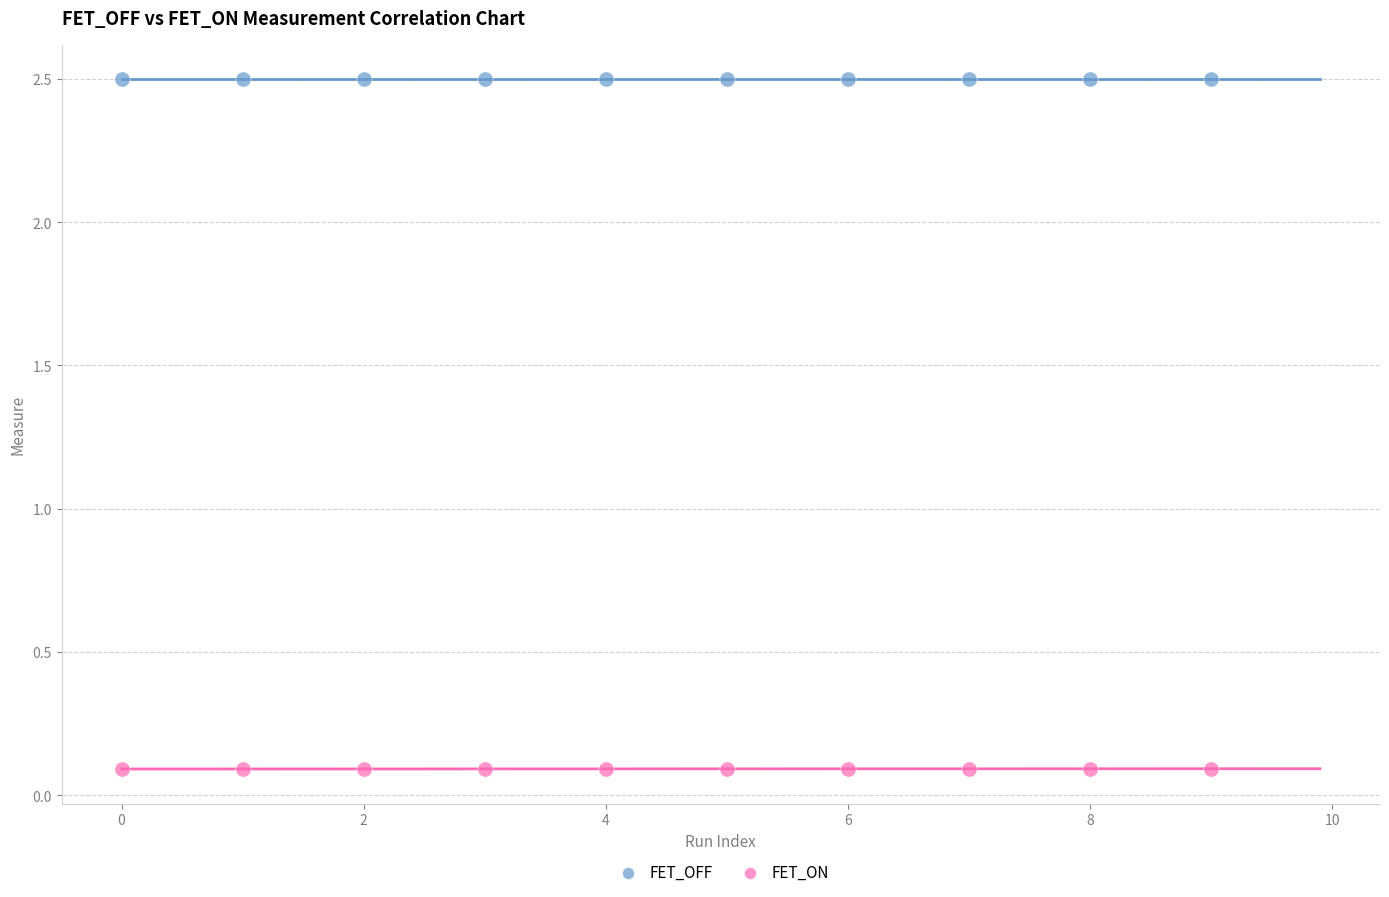

Which series reaches the minimum Y coordinate?

FET_ON